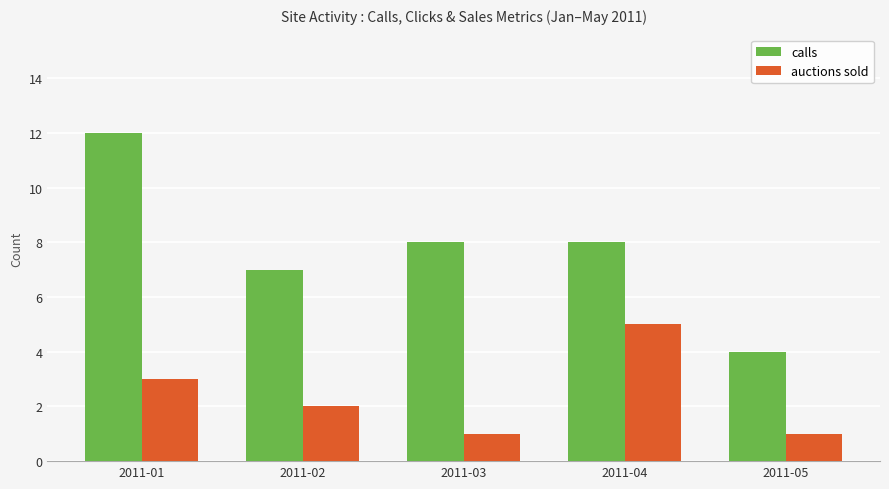

Which series has the largest total across all categories?

calls